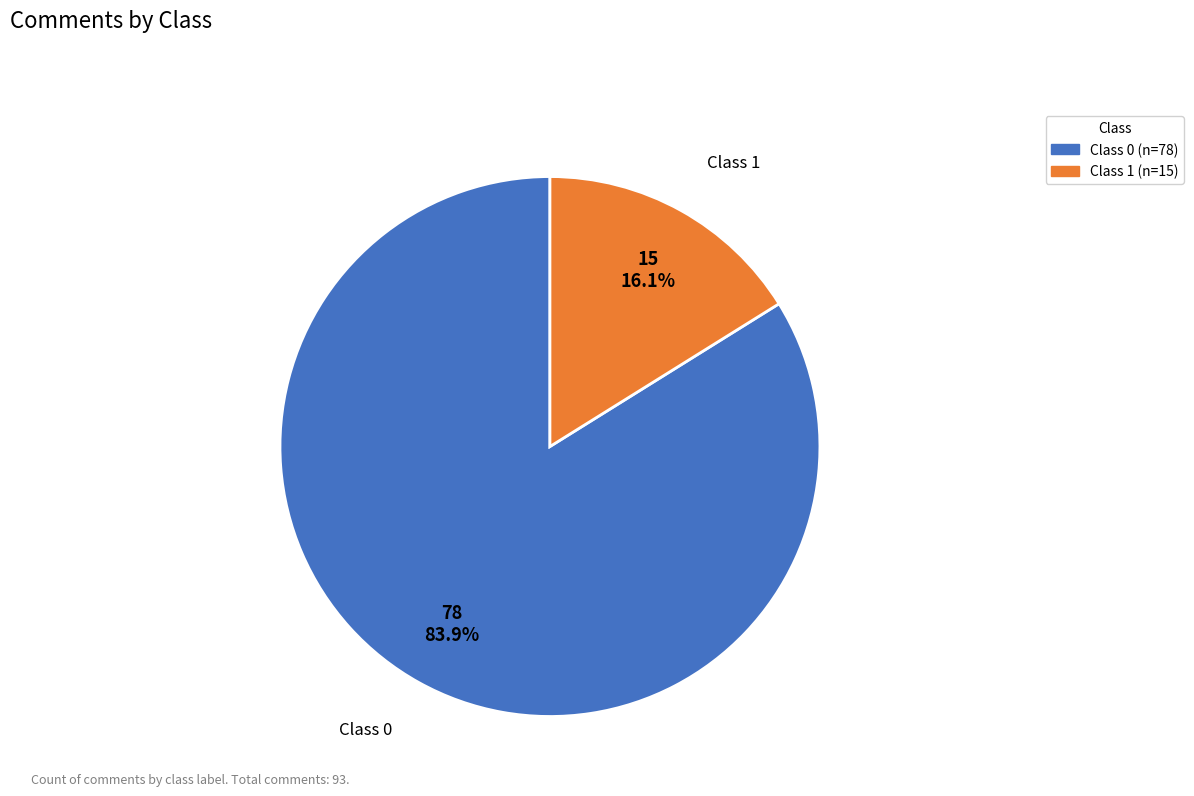

Rank the categories by value from highest to lowest.

Class 0, Class 1